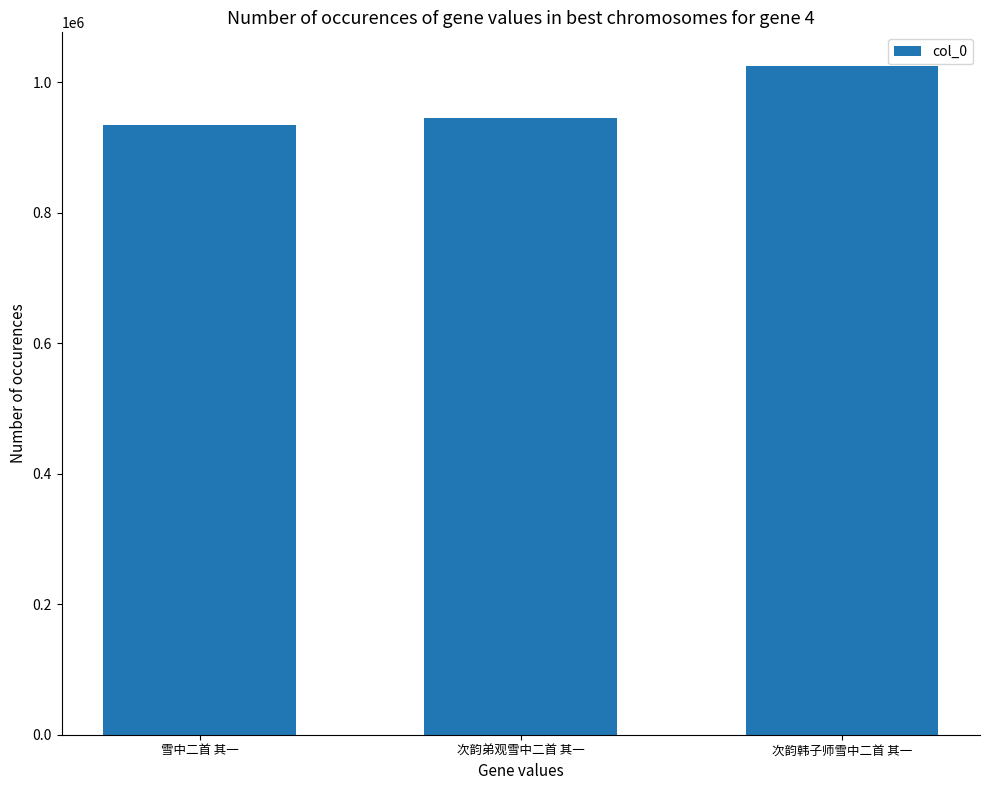

Rank the categories by value from highest to lowest.

次韵韩子师雪中二首 其一, 次韵弟观雪中二首 其一, 雪中二首 其一